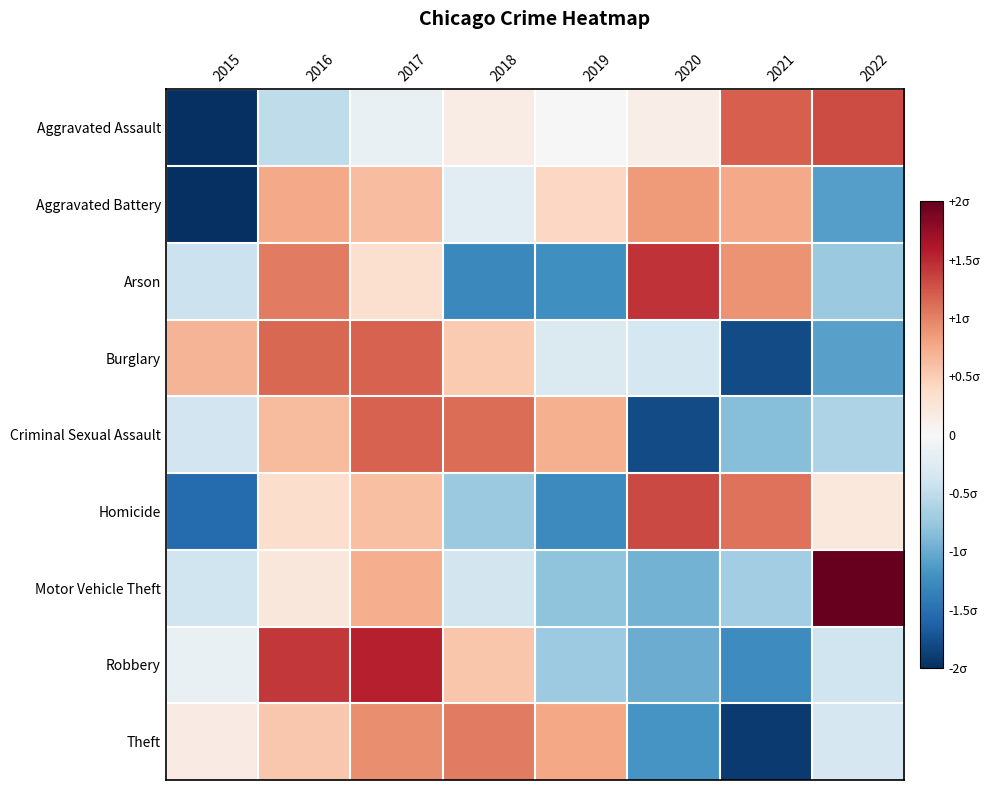

List the series in order of their peak value, lowest first.

Aggravated Battery, Theft, Burglary, Criminal Sexual Assault, Aggravated Assault, Homicide, Arson, Robbery, Motor Vehicle Theft